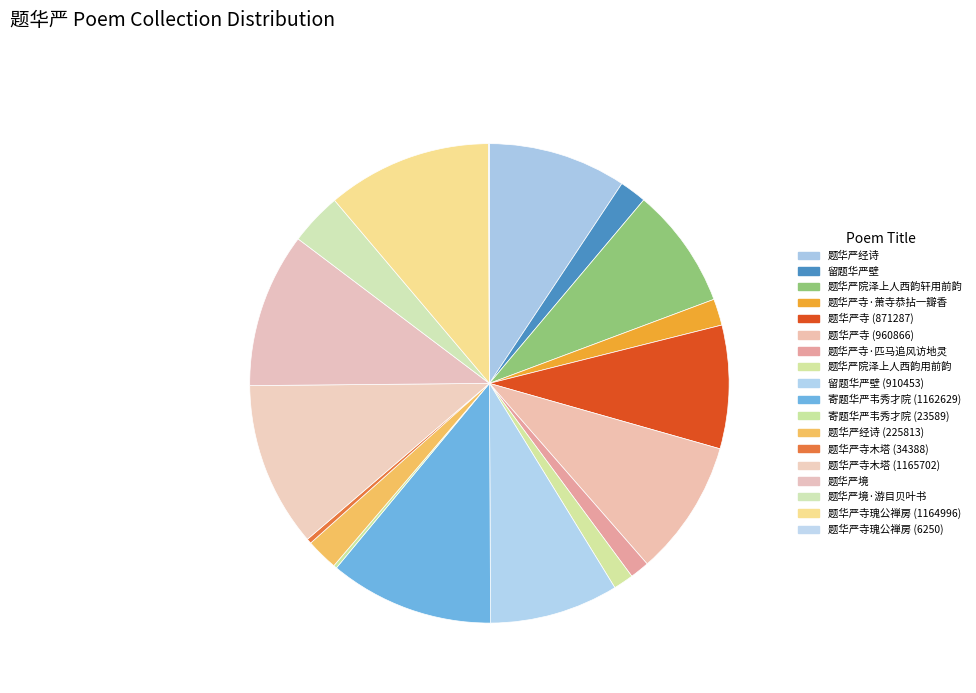

How many slices are in this pie chart?

18